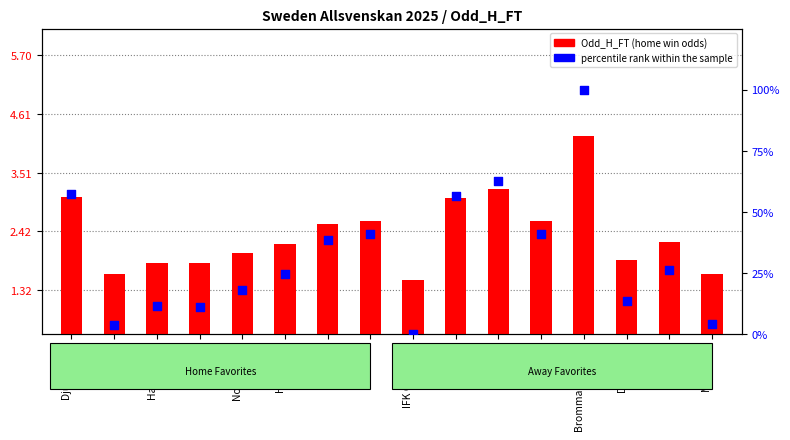

Between IFK Göteborg and Norrköping, which is larger?

Norrköping